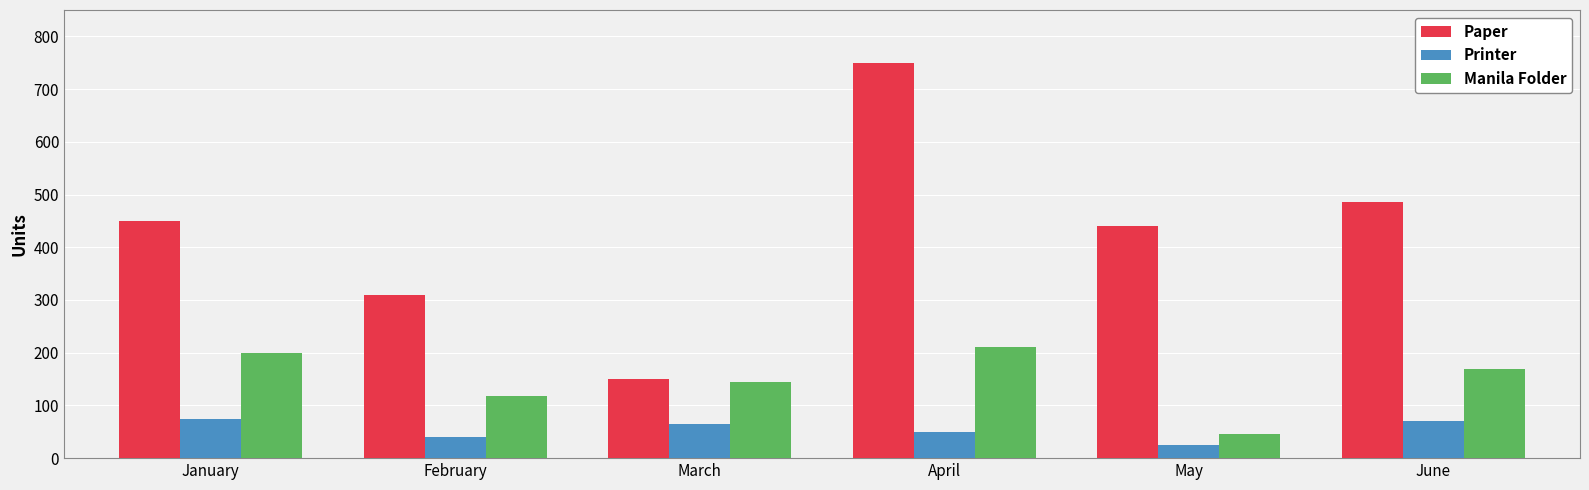

What is the value of the Paper bar at the 4th from the left?

750